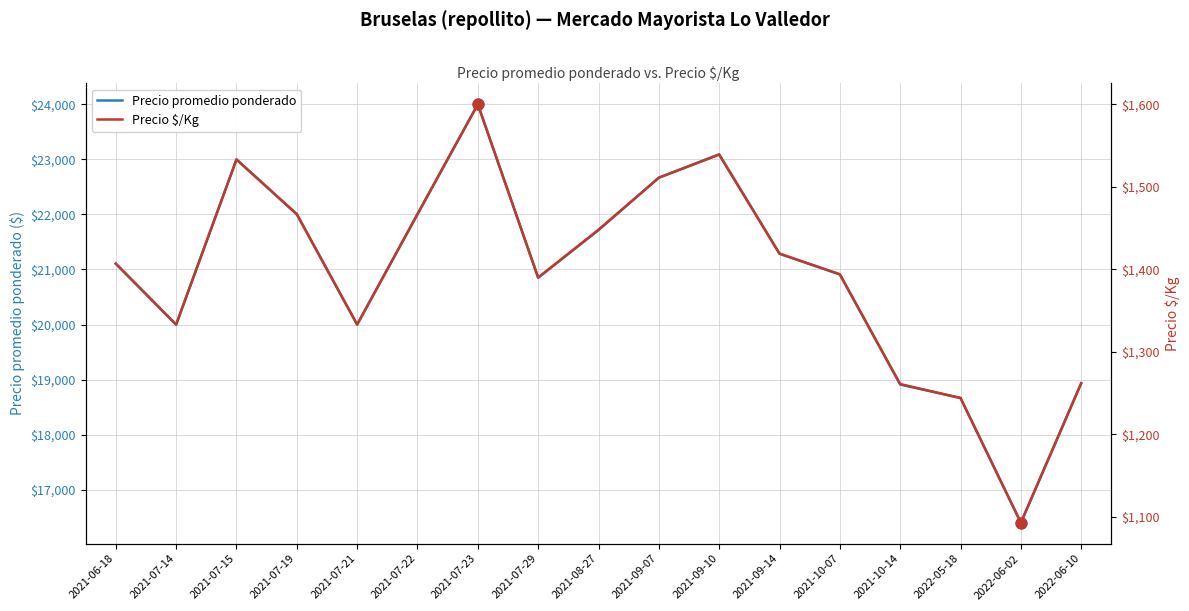

What is the total value across all series at 2021-09-07?

24178